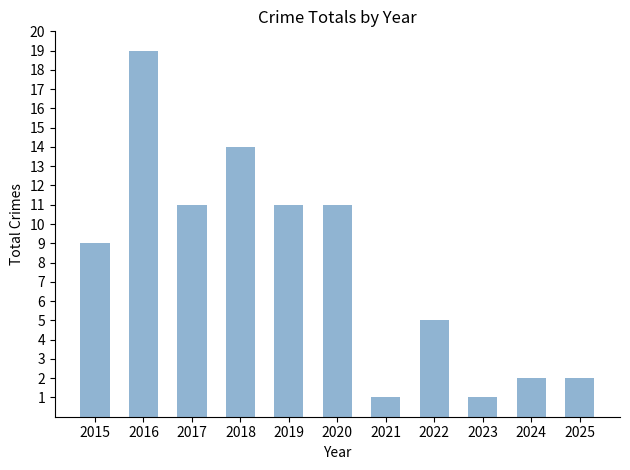

What is the difference between the second highest and second lowest values?

13